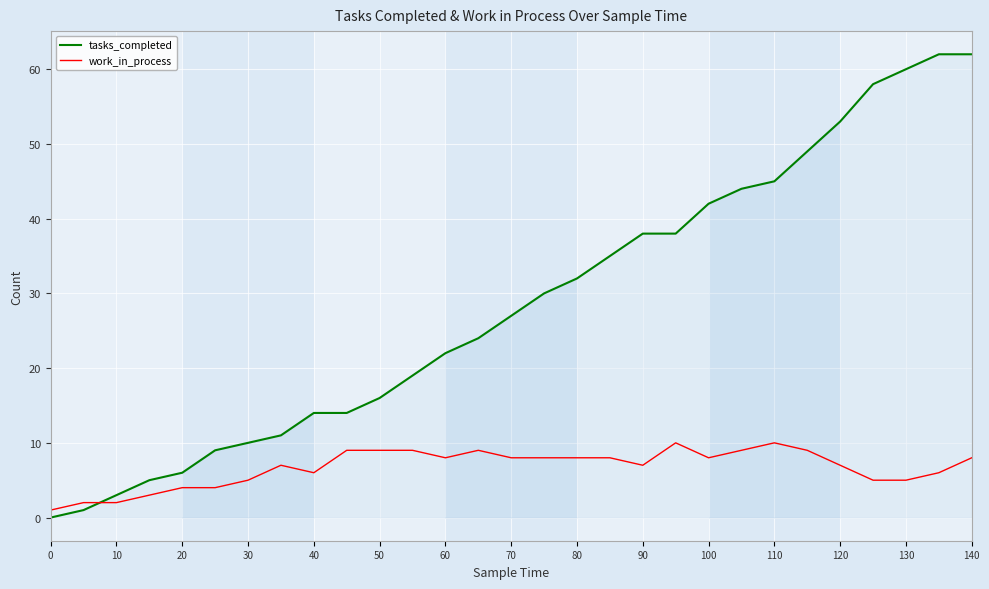

List the series in order of their overall mean, highest first.

tasks_completed, work_in_process